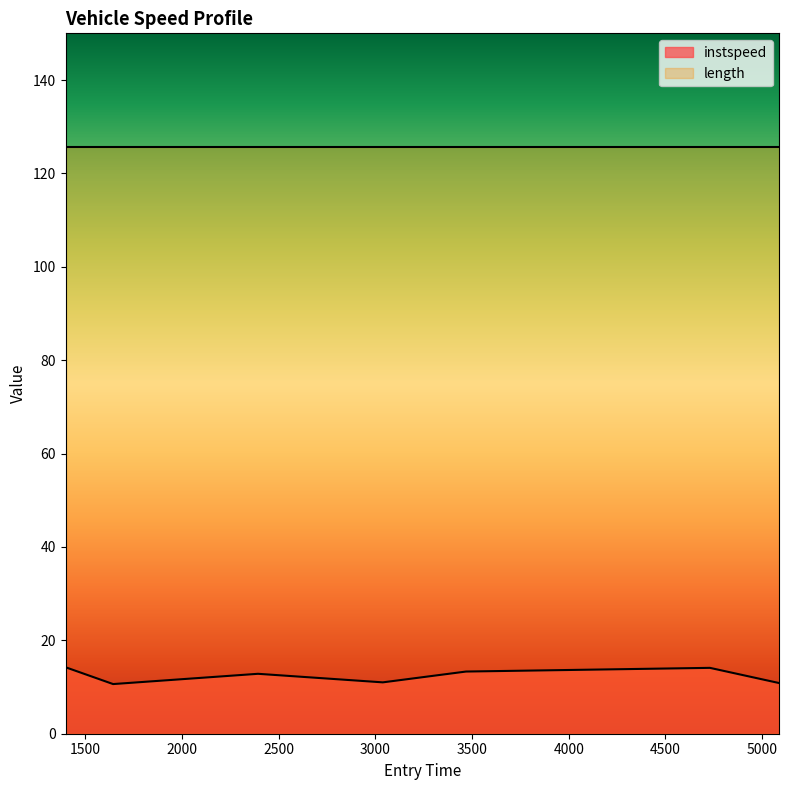

What is the average value?

12.4